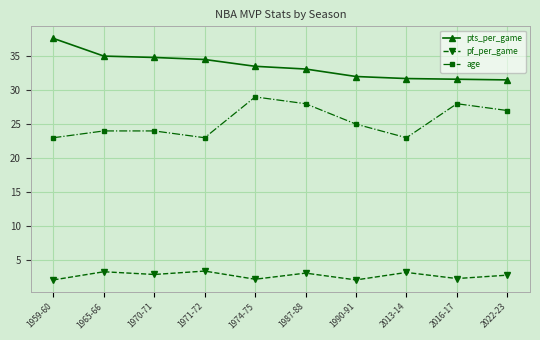

What is the label of the 4th point from the left?

1971-72